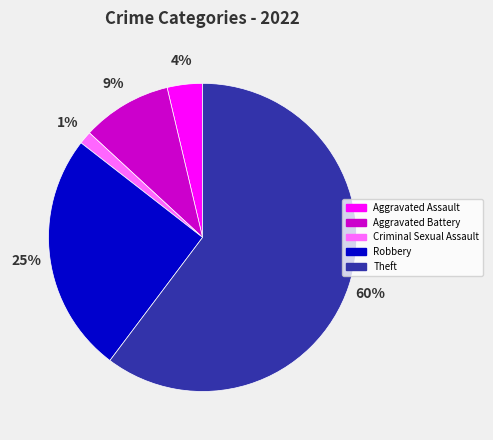

Combined, do Aggravated Battery and Criminal Sexual Assault account for over 50%?

No